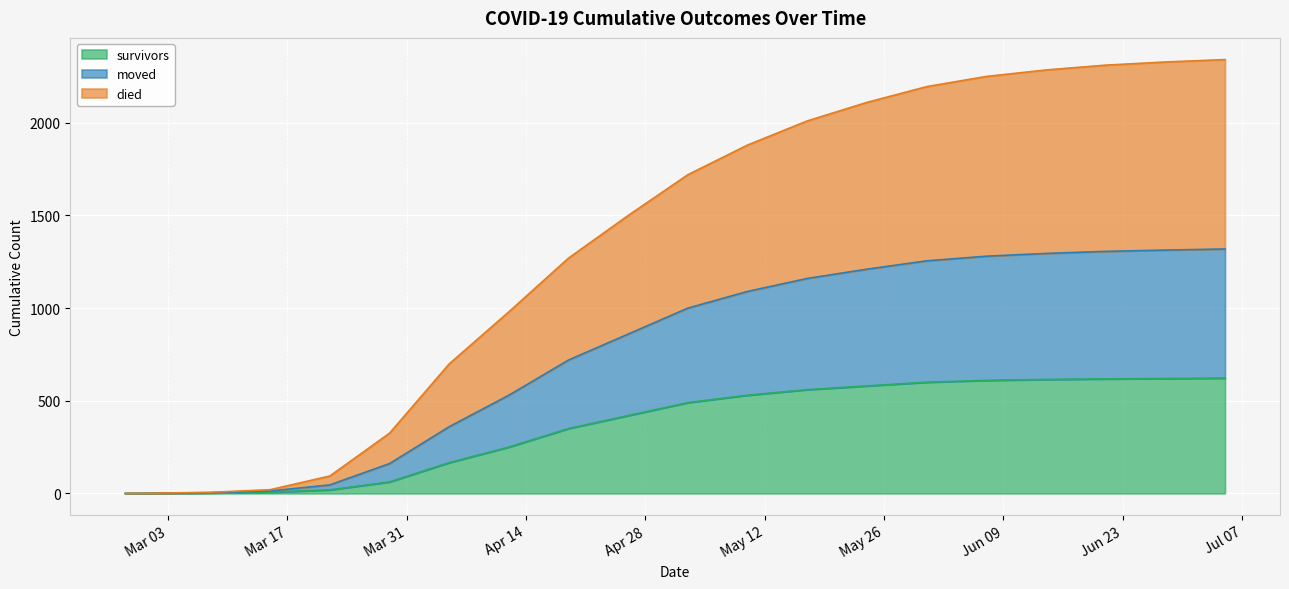

What is the label of the 12th point from the left?

2020-05-10